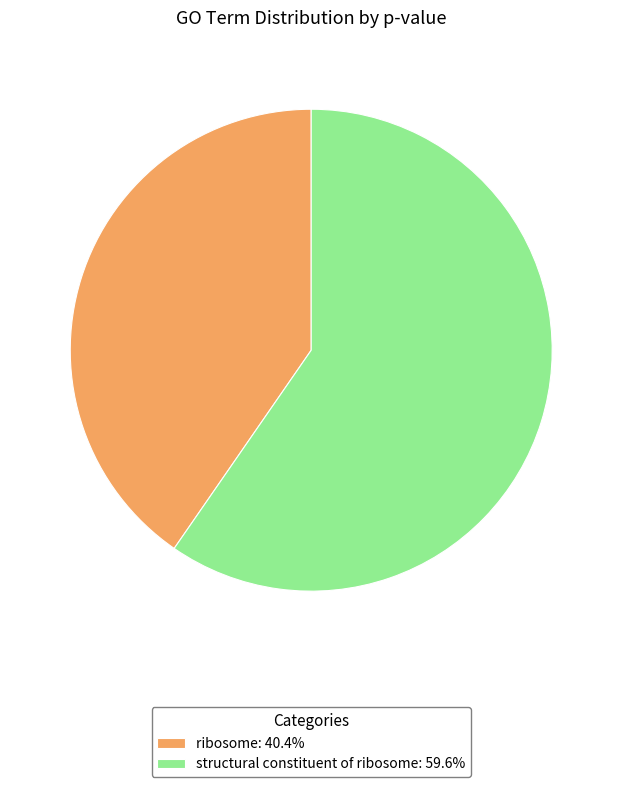

Does any single category account for the majority?

Yes